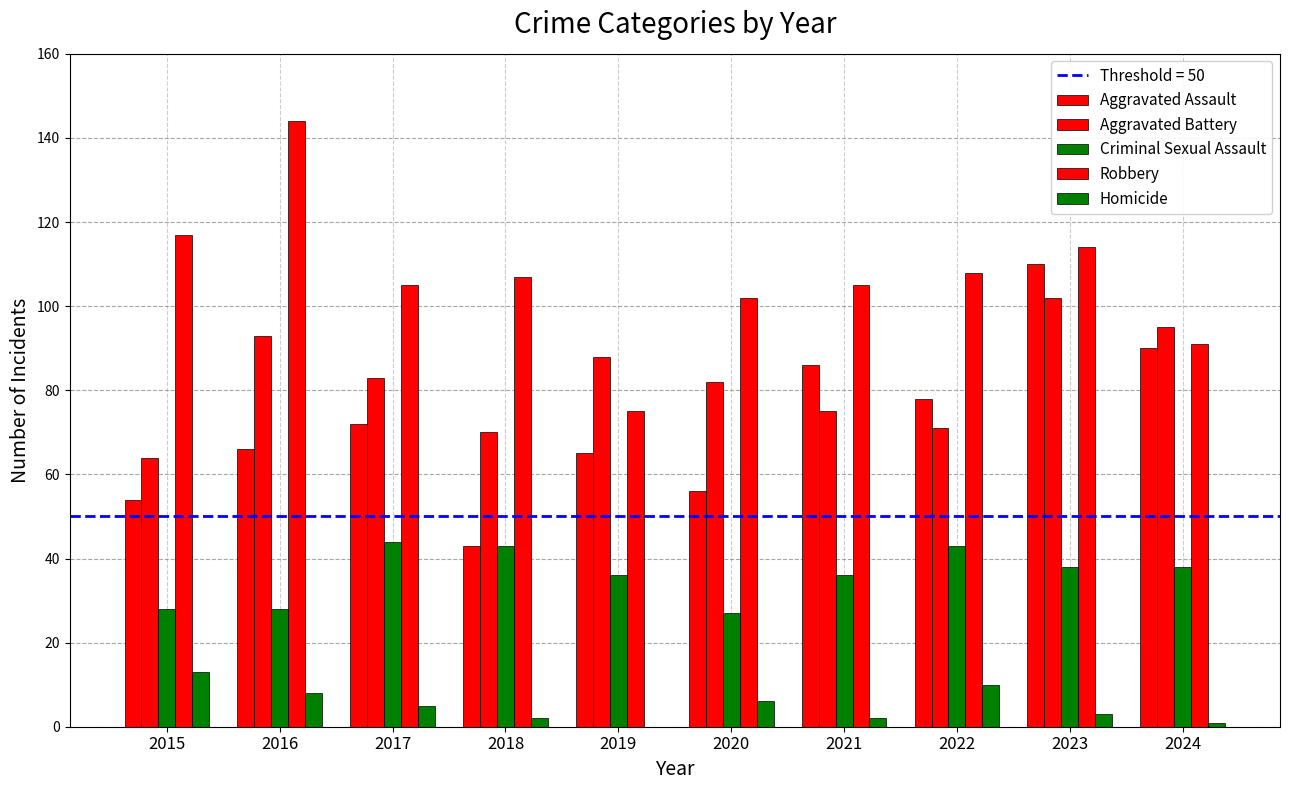

What is the total value across all series at 2024?

315